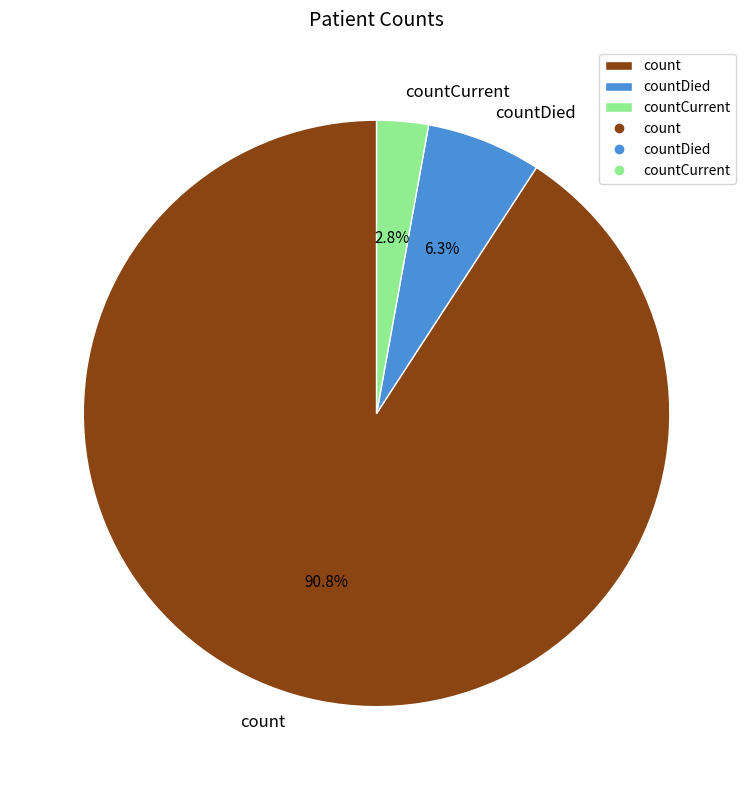

Is it true that countDied is 1% of the pie?

False